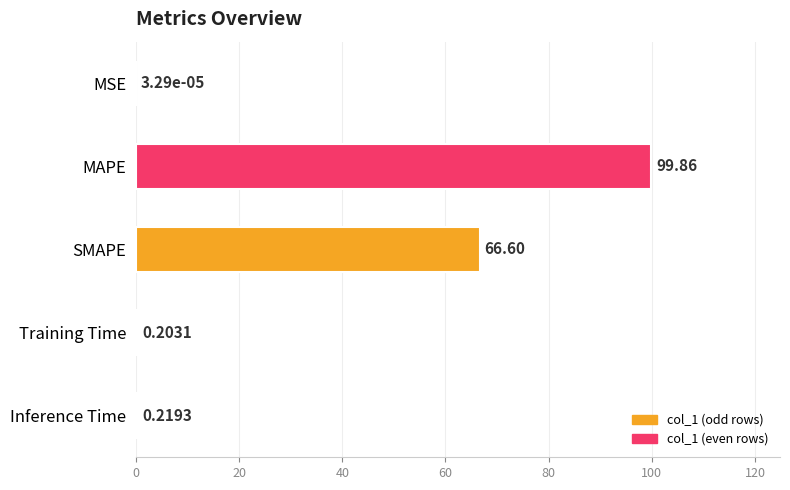

At which label is the value closest to 49?

SMAPE